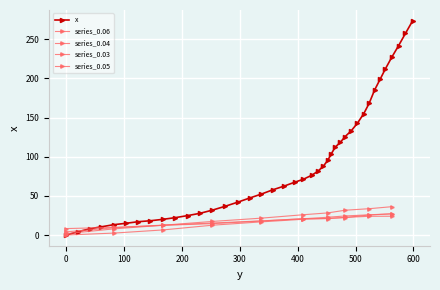

What is the greatest value displayed?

273.7